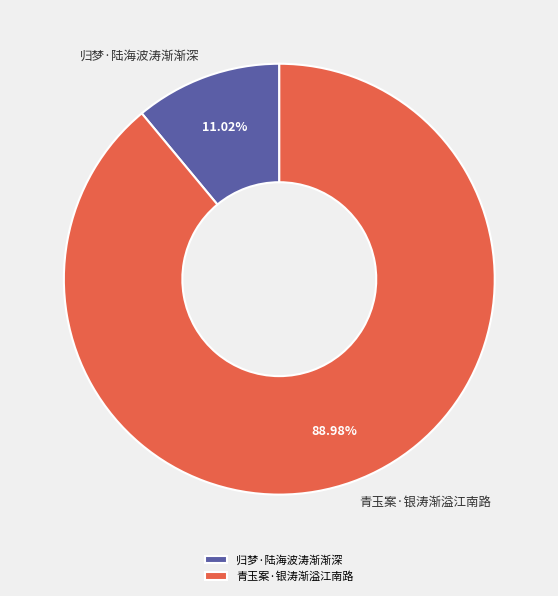

Is the sum of 归梦·陆海波涛渐渐深 and 青玉案·银涛渐溢江南路 greater than half?

Yes